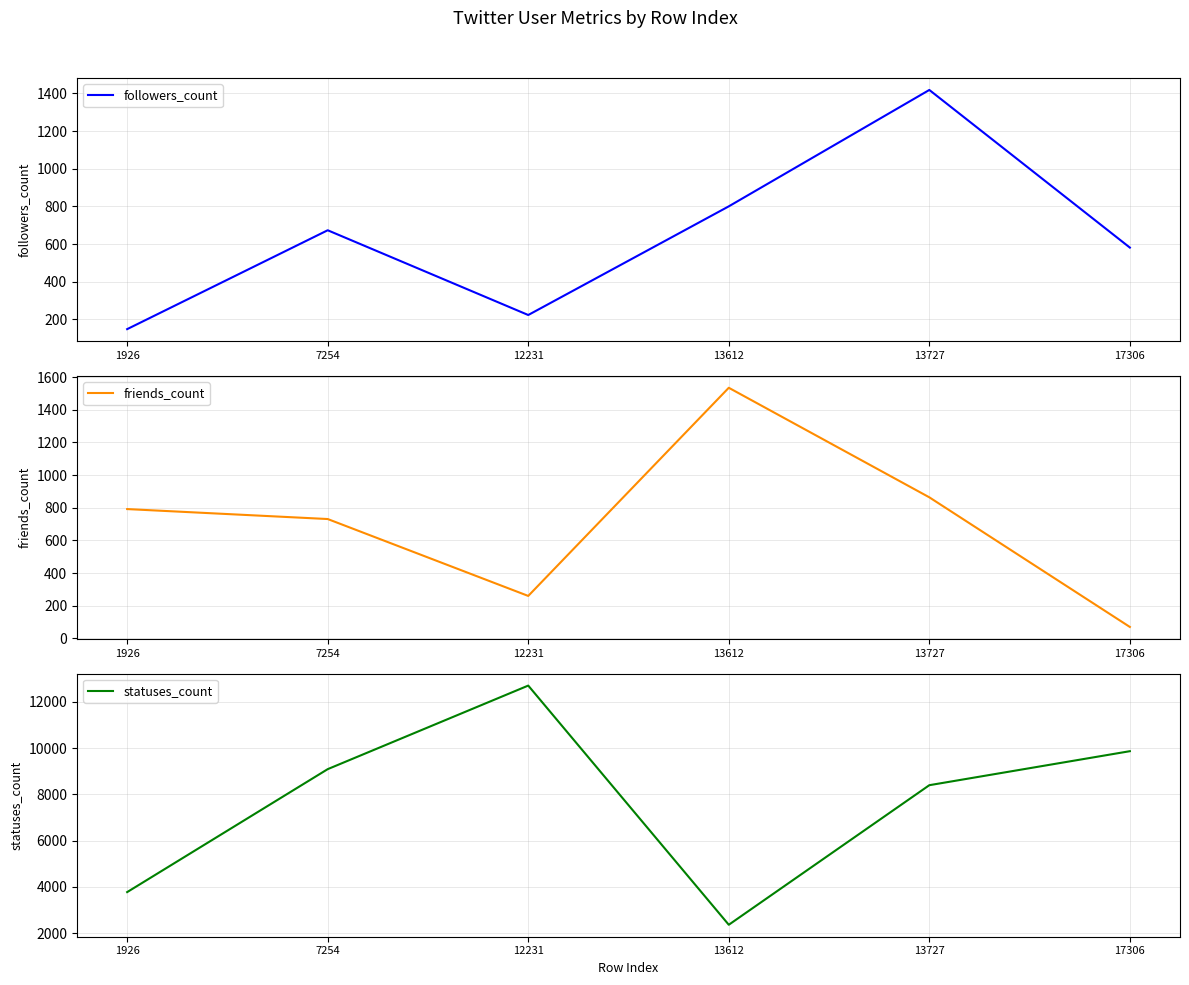

What is the total value across all series at 12231?

13191